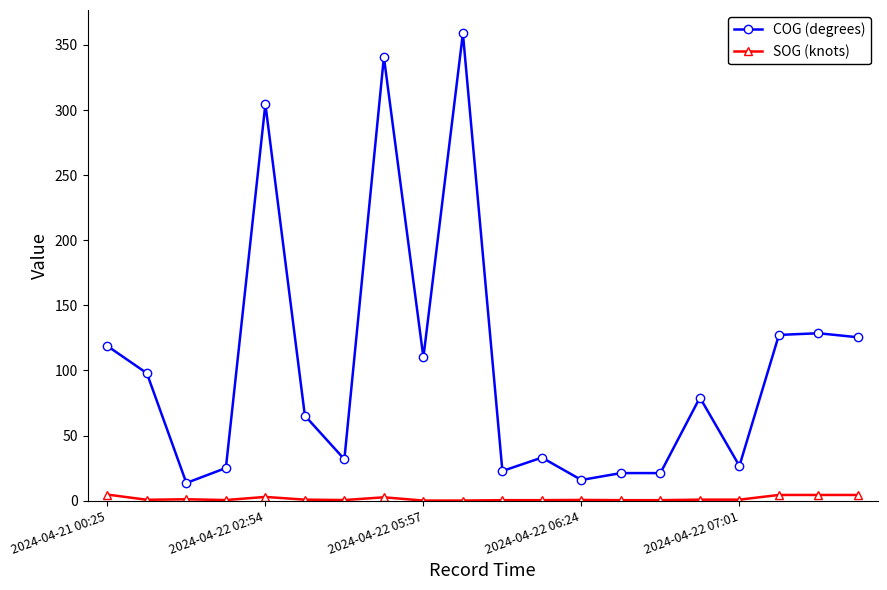

How many data points in COG (degrees) are less than 79?

10